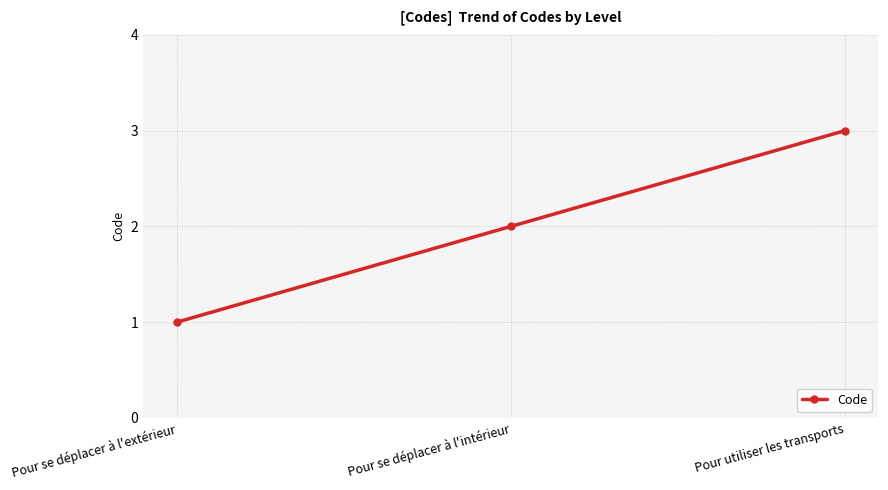

What is the label of the 2nd point from the right?

Pour se déplacer à l'intérieur